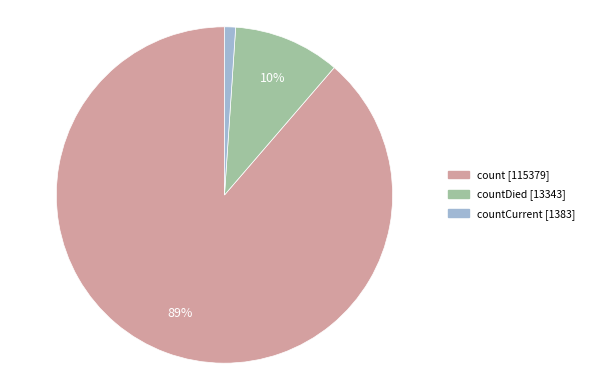

Is there any slice that represents more than half of the pie?

Yes